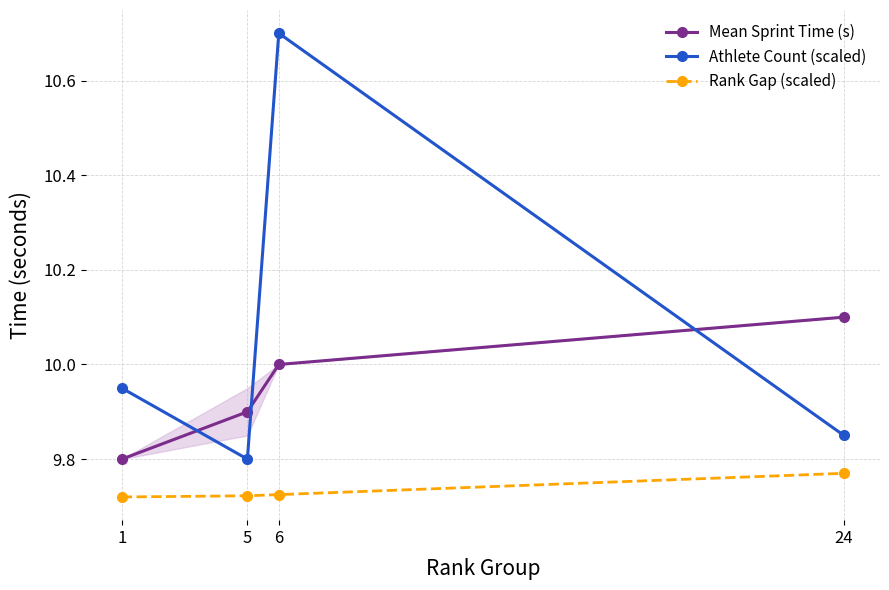

Is this an area chart (filled region under the line)?

No